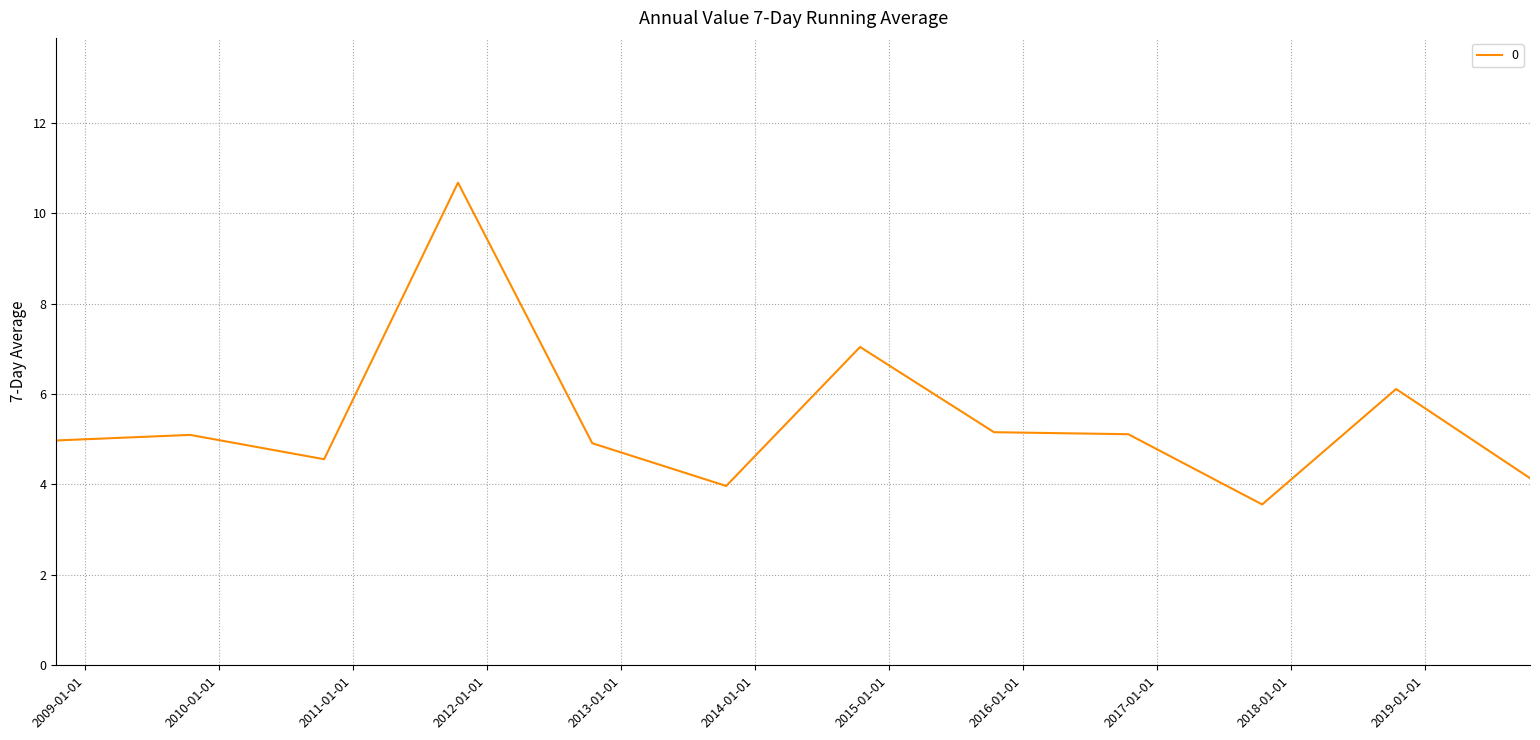

True or false: the data has more than 0 interior local peaks.

True